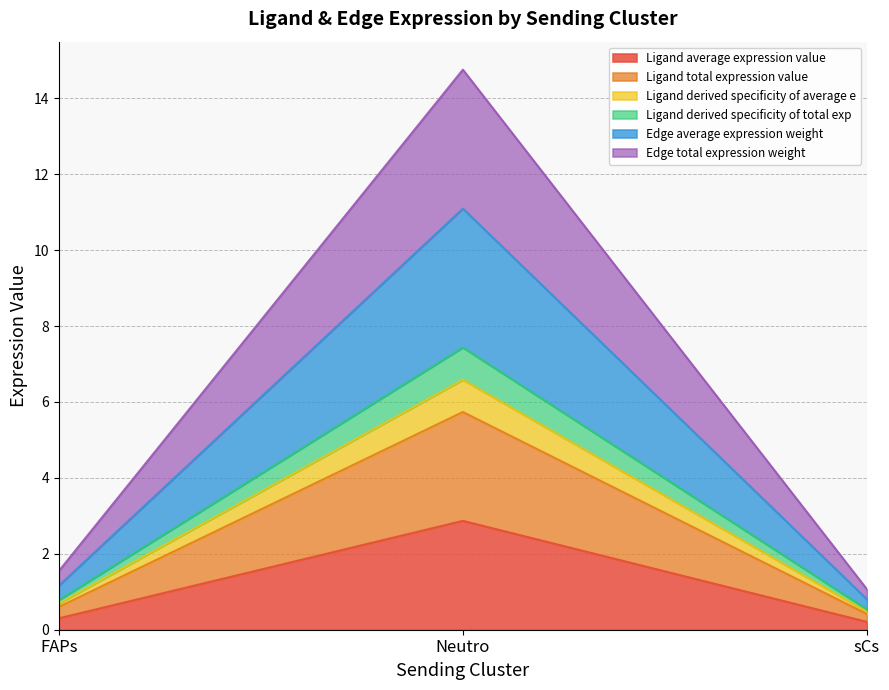

Reading left to right, what are all the values shown in this chart?

Ligand average expression value: 0.3	2.9	0.2
Ligand total expression value: 0.6	5.7	0.4
Ligand derived specificity of average e: 0.7	6.6	0.5
Ligand derived specificity of total exp: 0.8	7.4	0.5
Edge average expression weight: 1.2	11.1	0.8
Edge total expression weight: 1.5	14.8	1.1